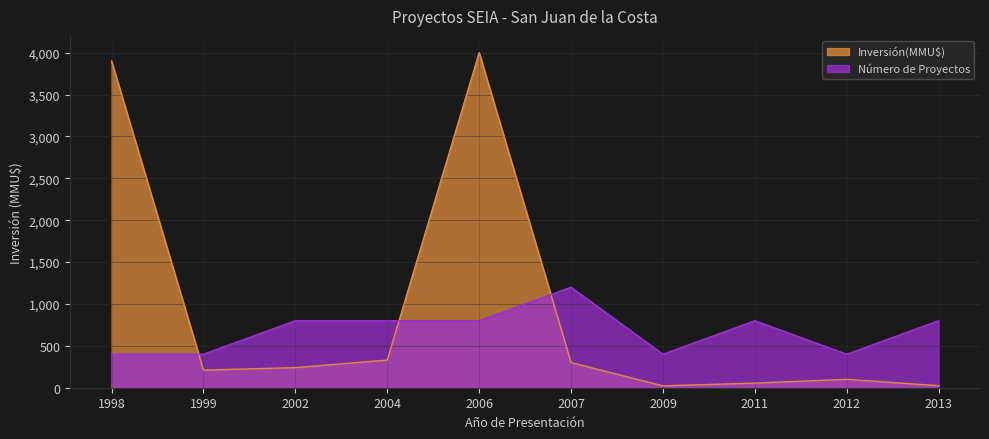

What is the sum of the Número de Proyectos values at 2011 and 2007?

2000.0